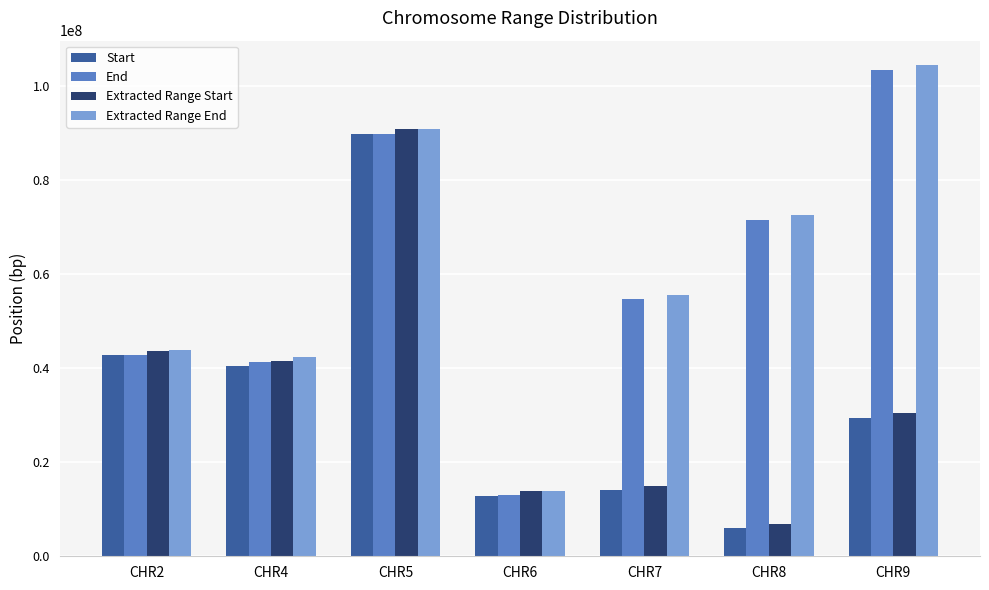

Which series has the largest total across all categories?

Extracted Range End